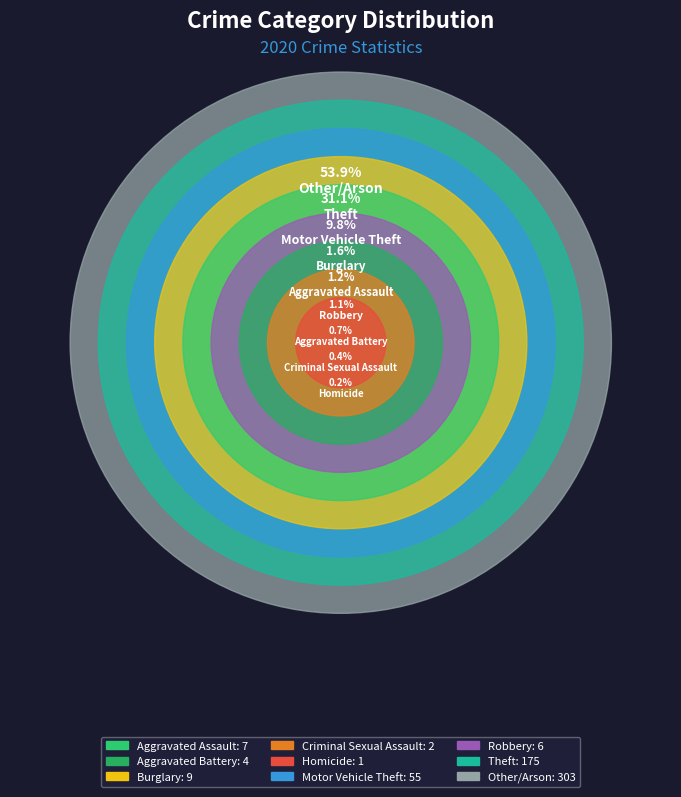

Which category has the biggest portion of the pie?

Other/Arson